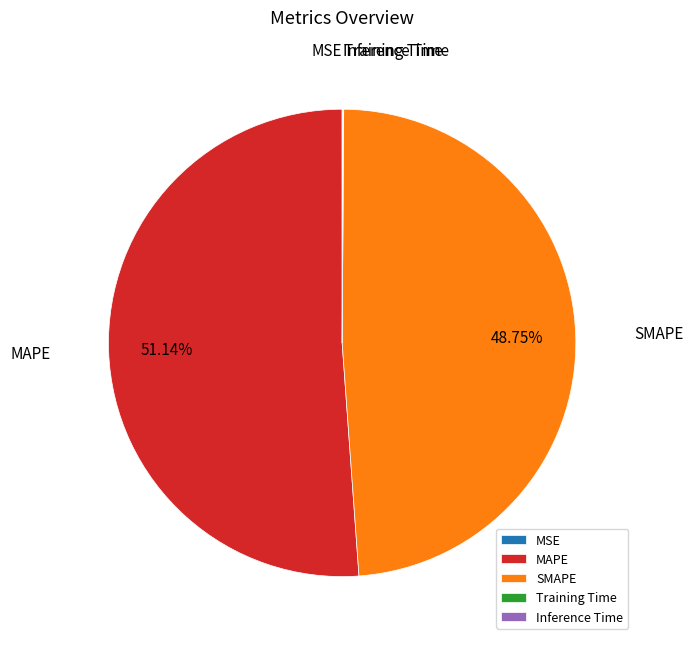

Is there any slice that represents more than half of the pie?

Yes